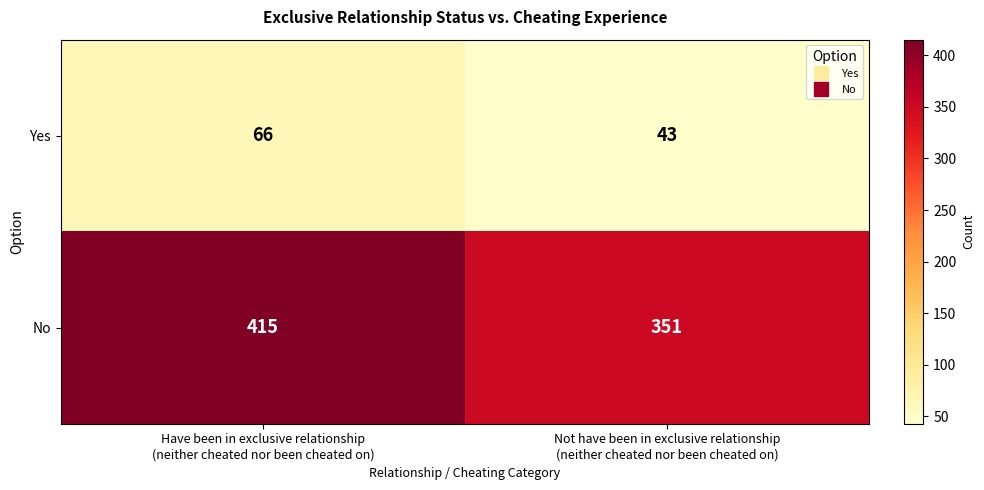

Which series has the widest spread of values?

No